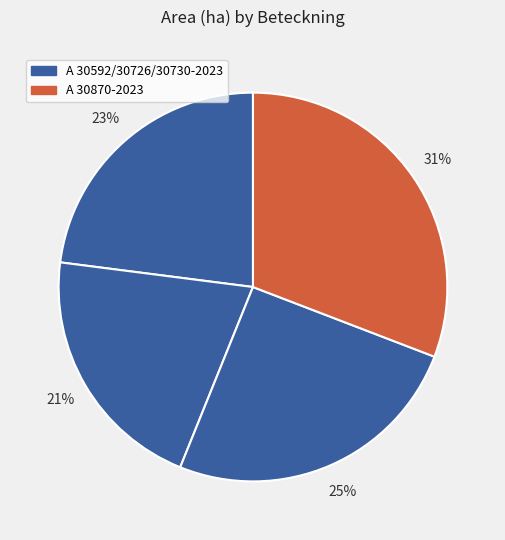

Which category has the smallest portion of the pie?

A 30726-2023